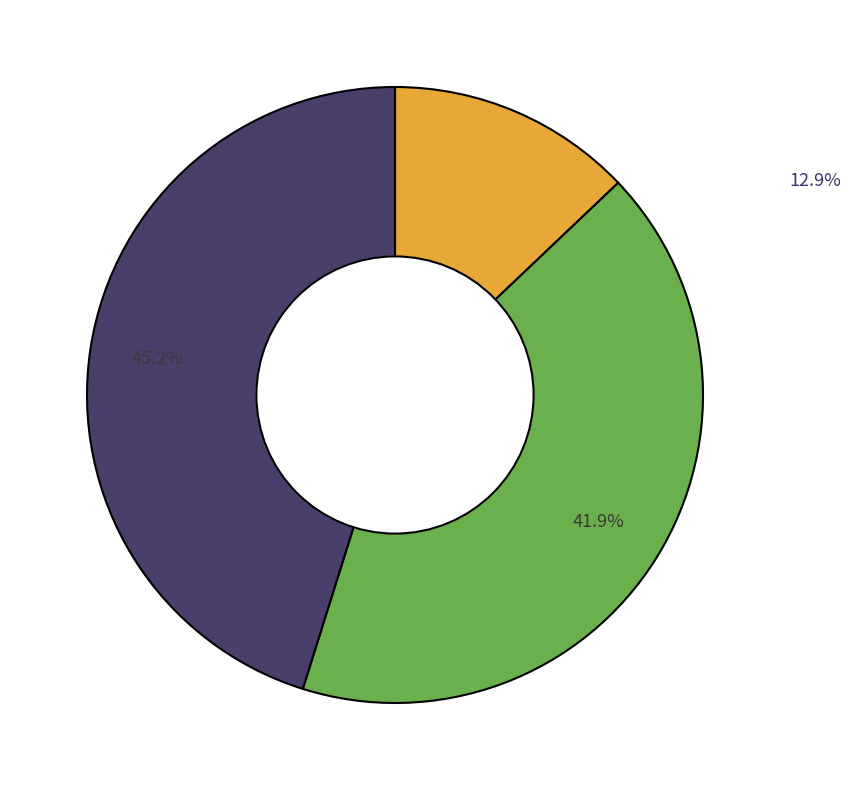

Is there a majority slice in this chart?

No